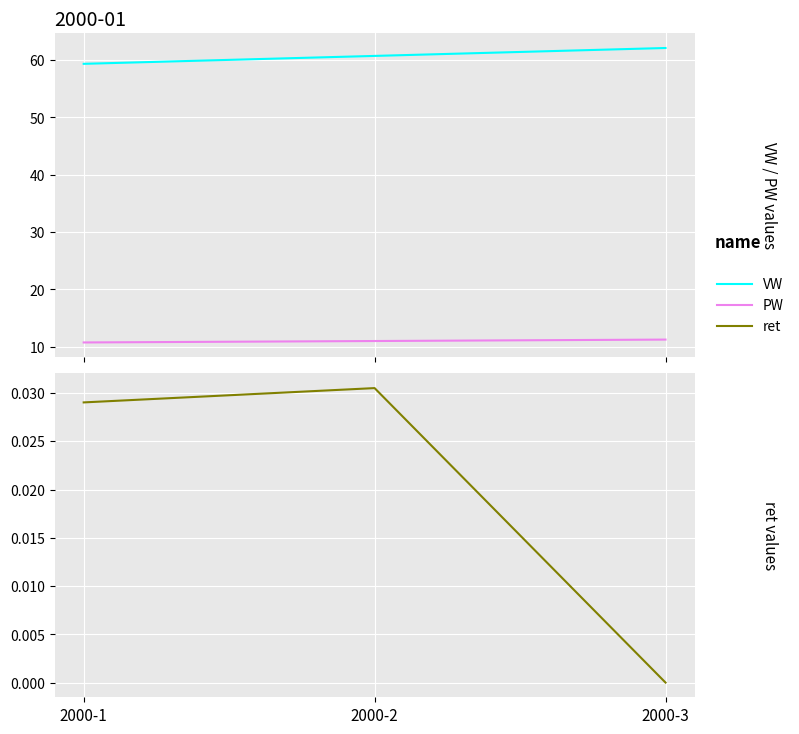

Reading left to right, list all the values displayed in this chart.

VW: 2000-1=59.3	2000-2=60.7	2000-3=62.1
PW: 2000-1=10.8	2000-2=11.0	2000-3=11.2
ret: 2000-1=0.0	2000-2=0.0	2000-3=0.0